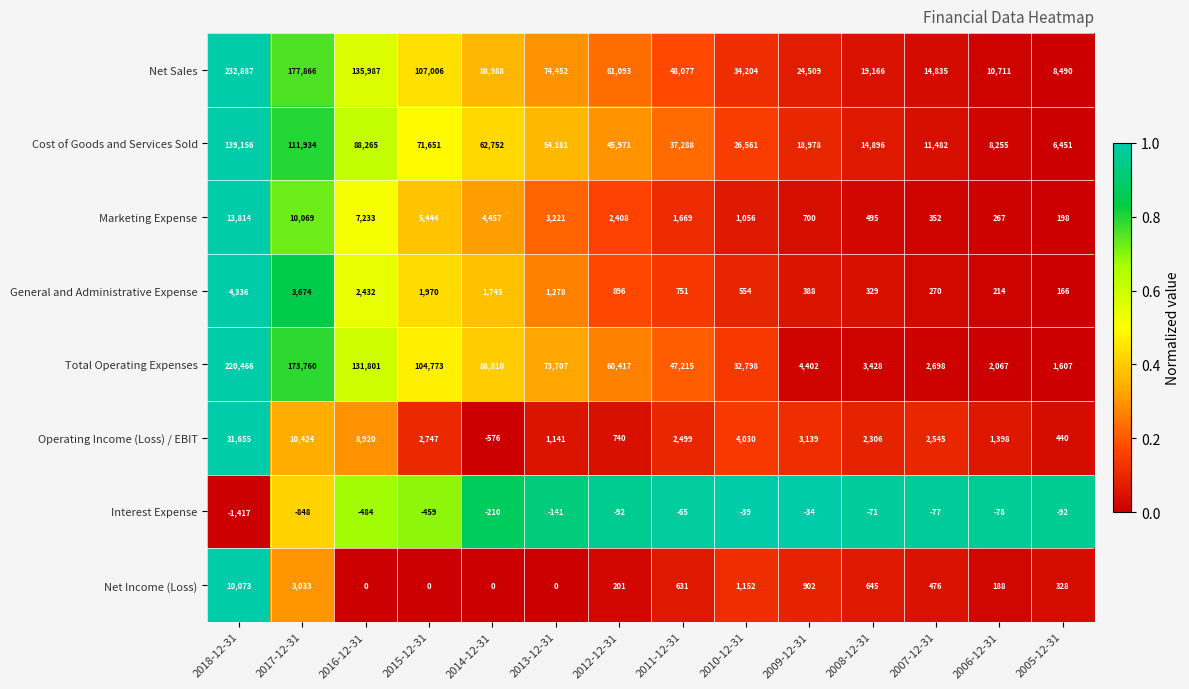

The value of Net Income (Loss) at 2006-12-31 is 325. True or false?

False